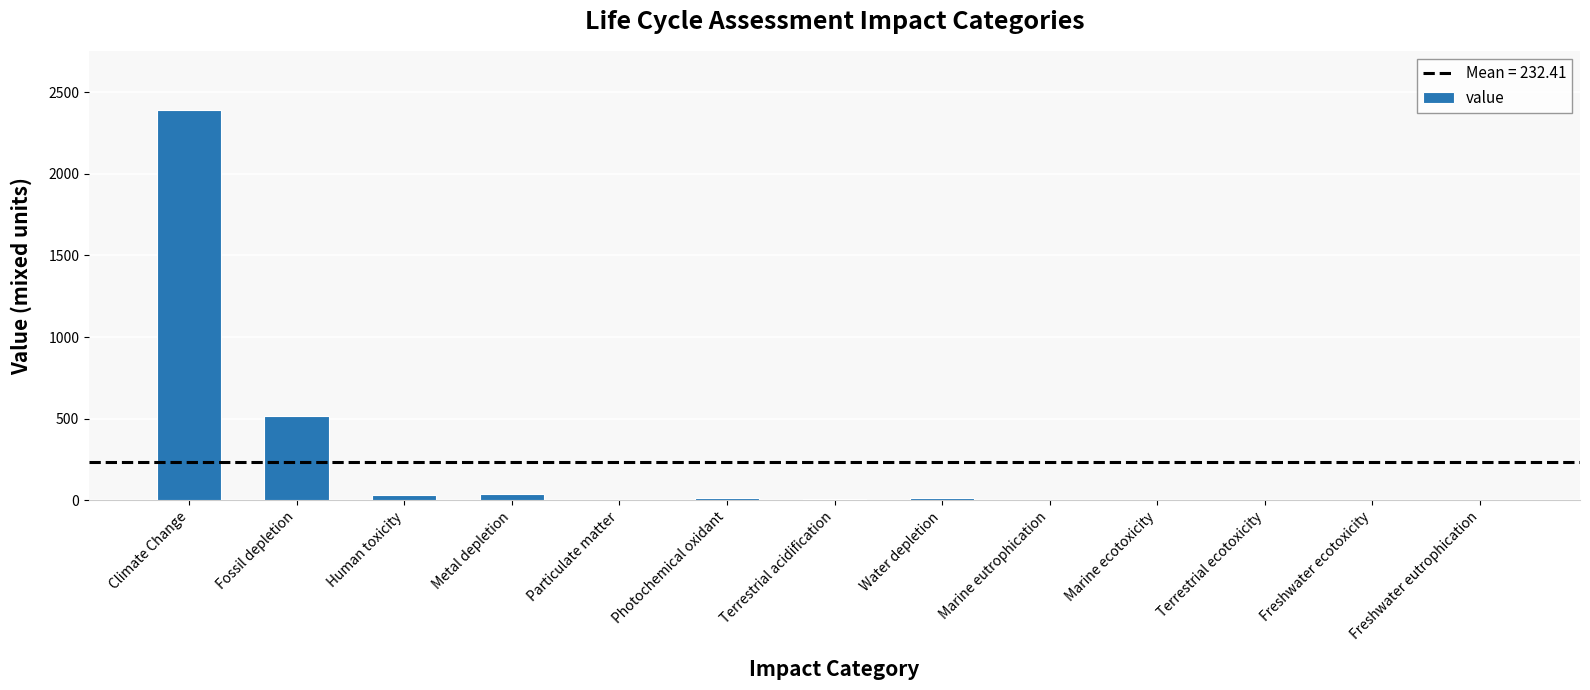

Which label corresponds to the largest value in the chart?

Climate Change